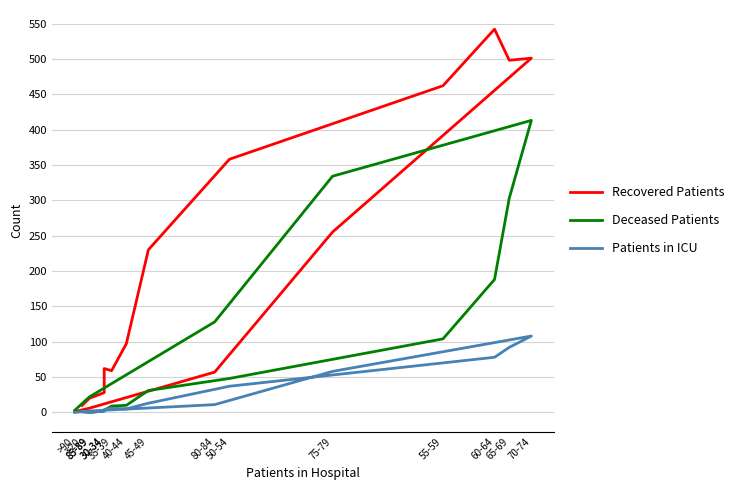

After their last crossing, which series has the higher values: Patients in ICU or Deceased Patients?

Deceased Patients